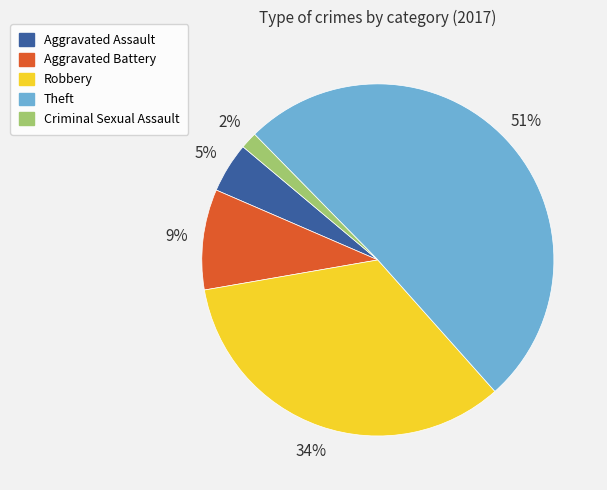

To the nearest percent, what is the difference between the Robbery and Aggravated Battery slice percentages?

25%